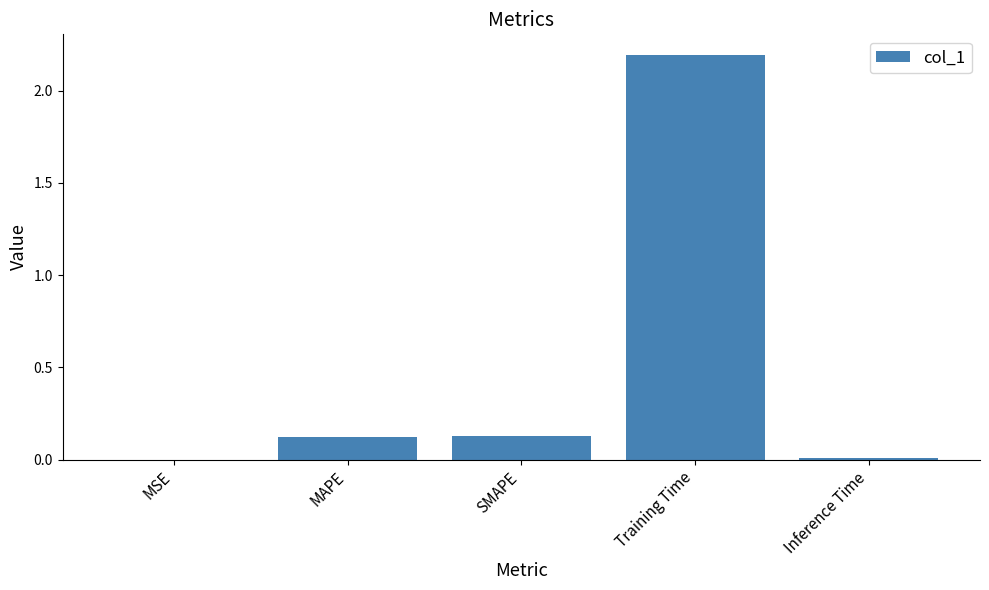

Which label corresponds to the largest value in the chart?

Training Time